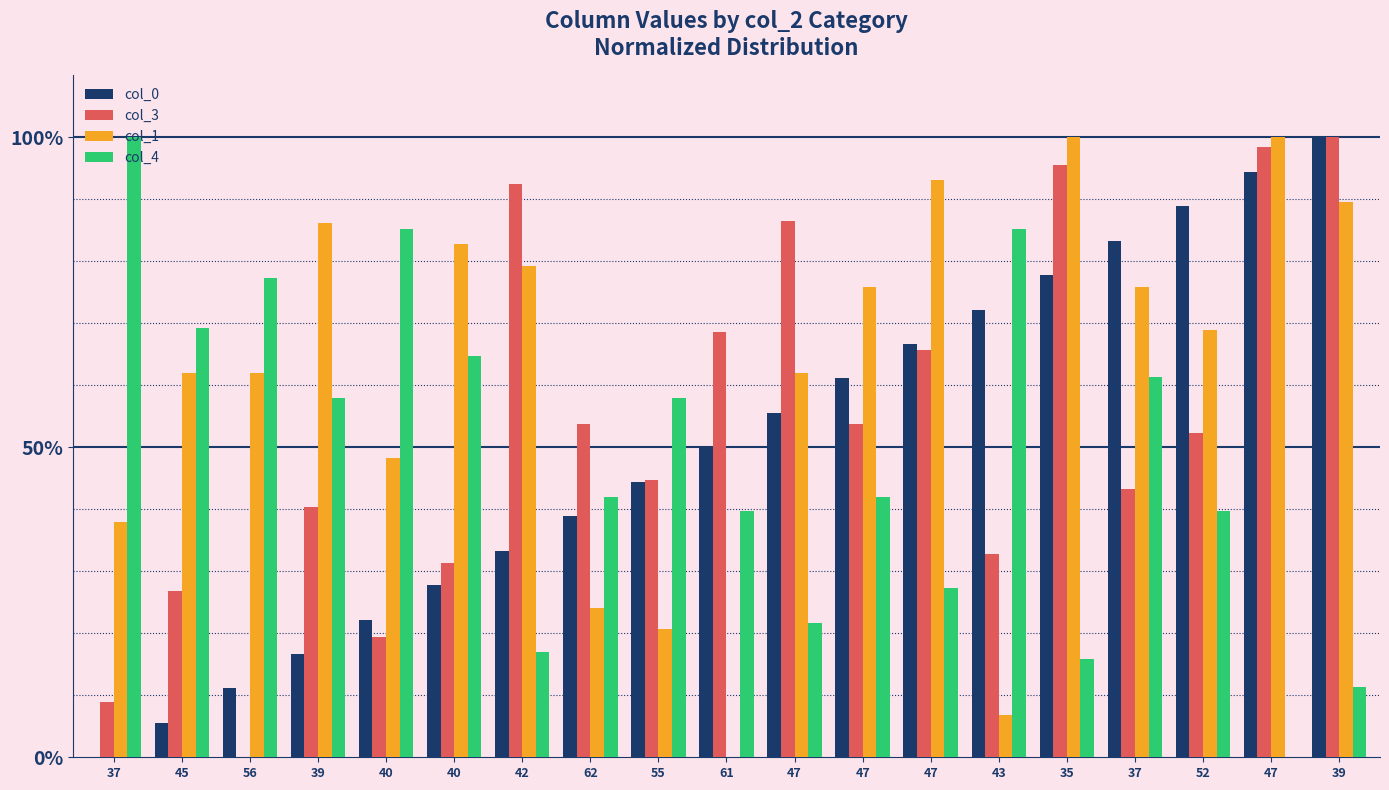

What are all the series names shown in the legend?

col_0, col_3, col_1, col_4